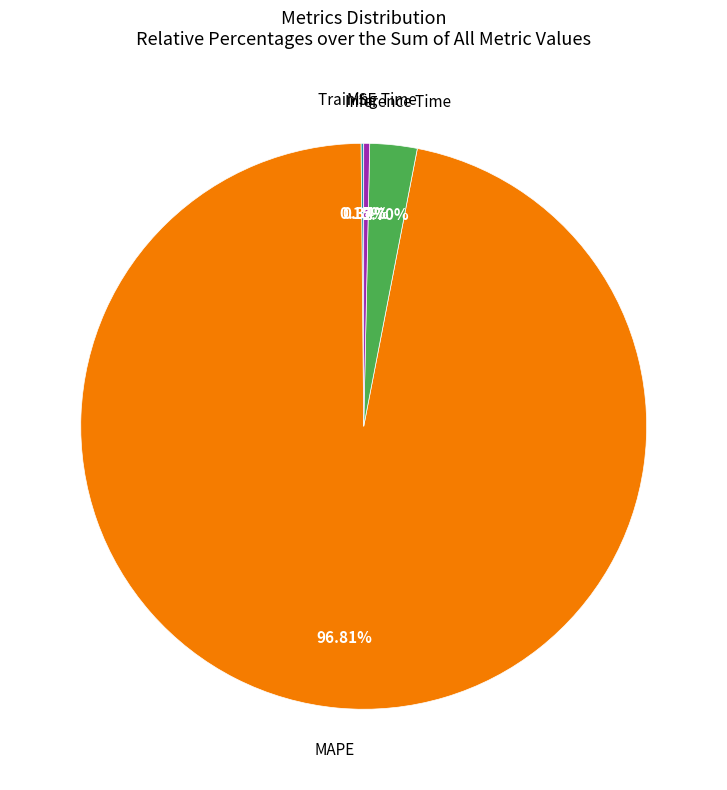

Which category has the biggest portion of the pie?

MAPE